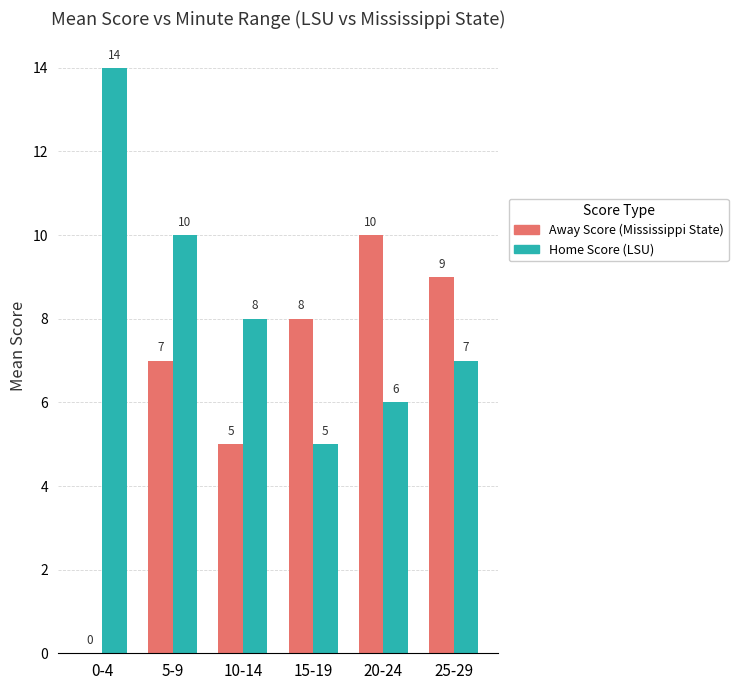

What is the total value across all series at 15-19?

13